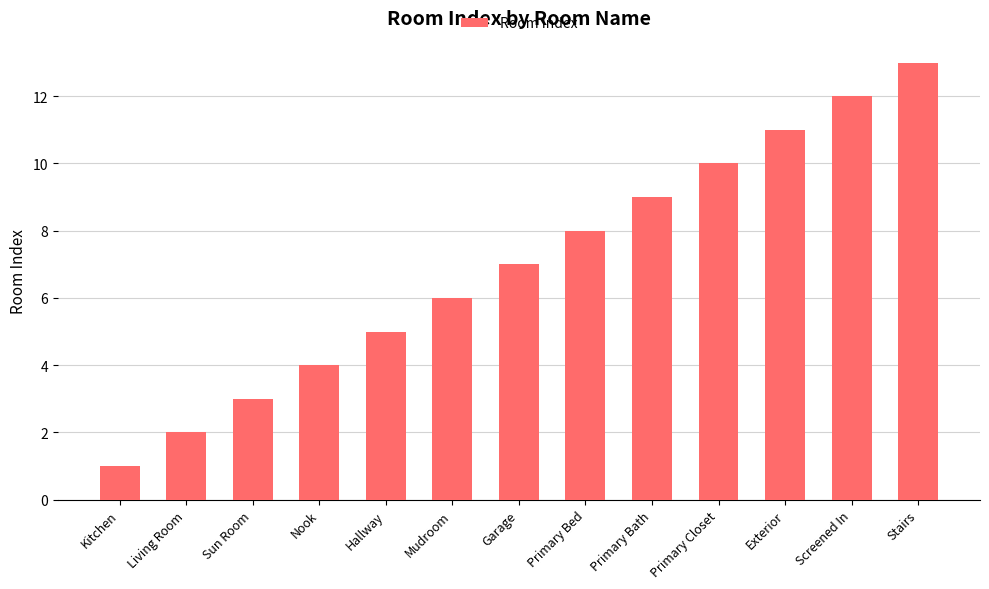

What is the minimum value shown in the chart?

1